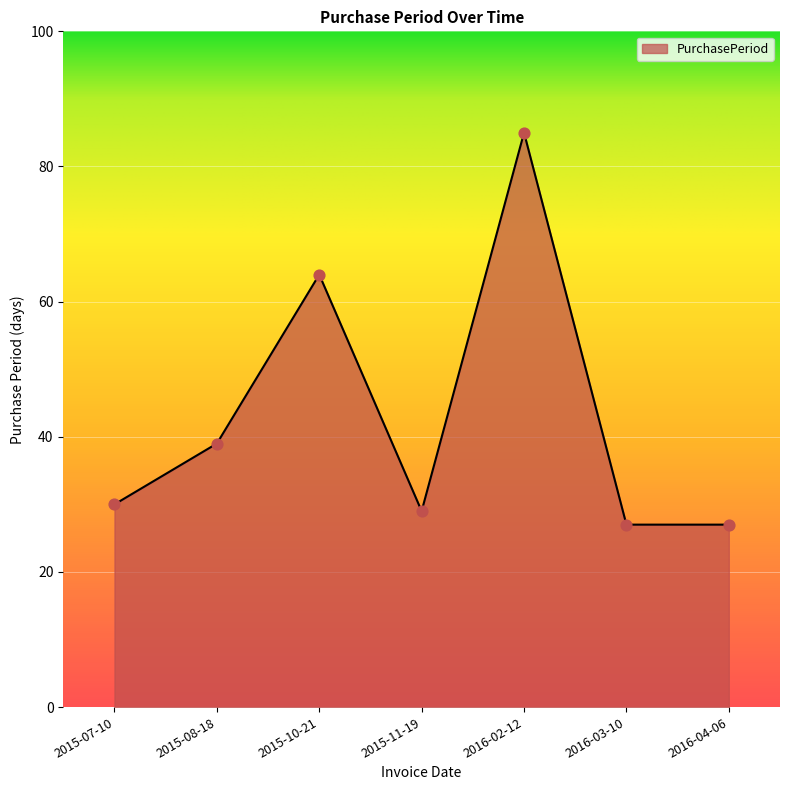

What is the change in value from 2015-11-19 to 2016-02-12?

+56